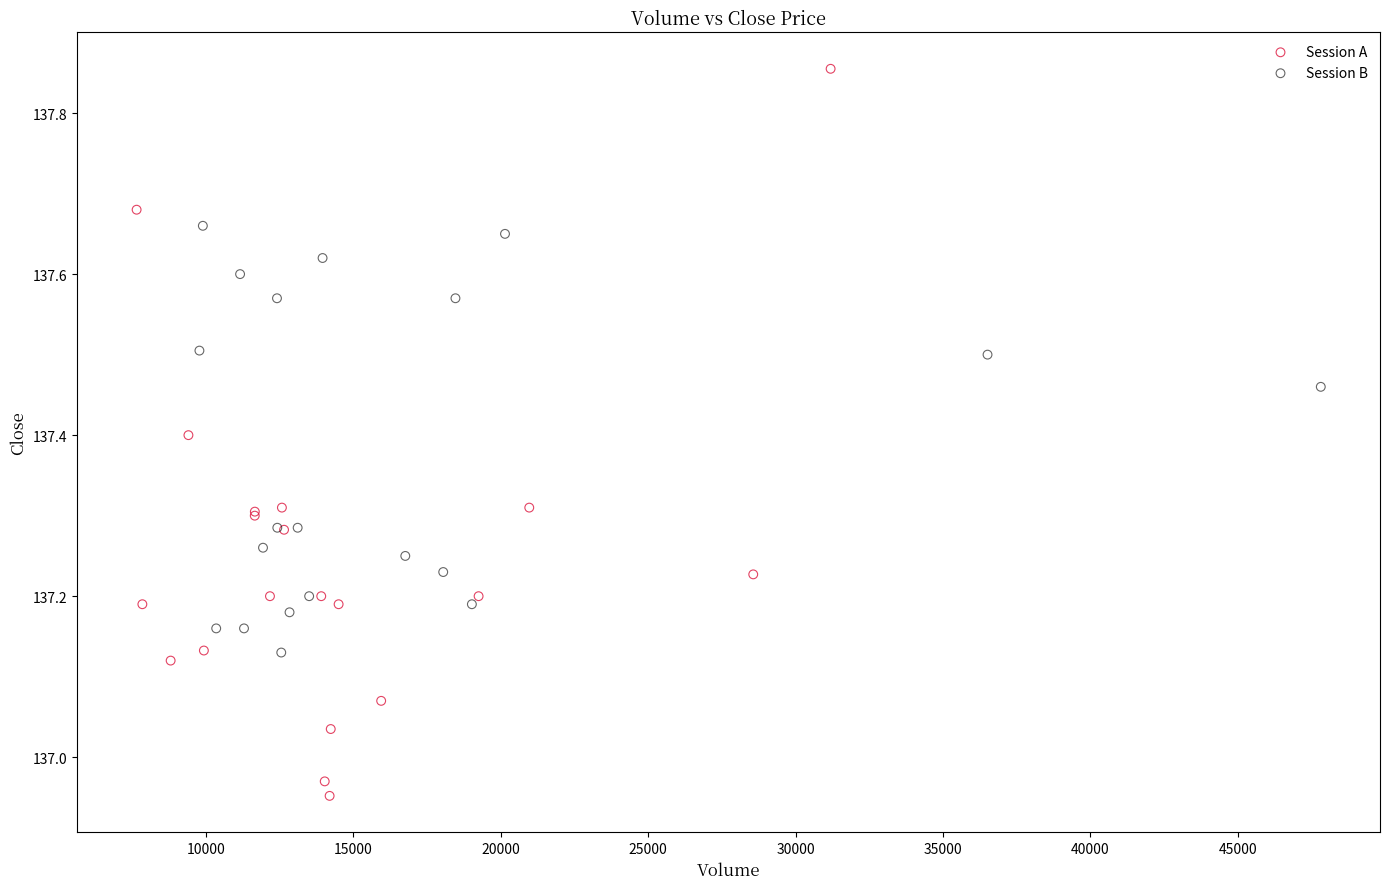

What are all the series names shown in the legend?

Session A, Session B